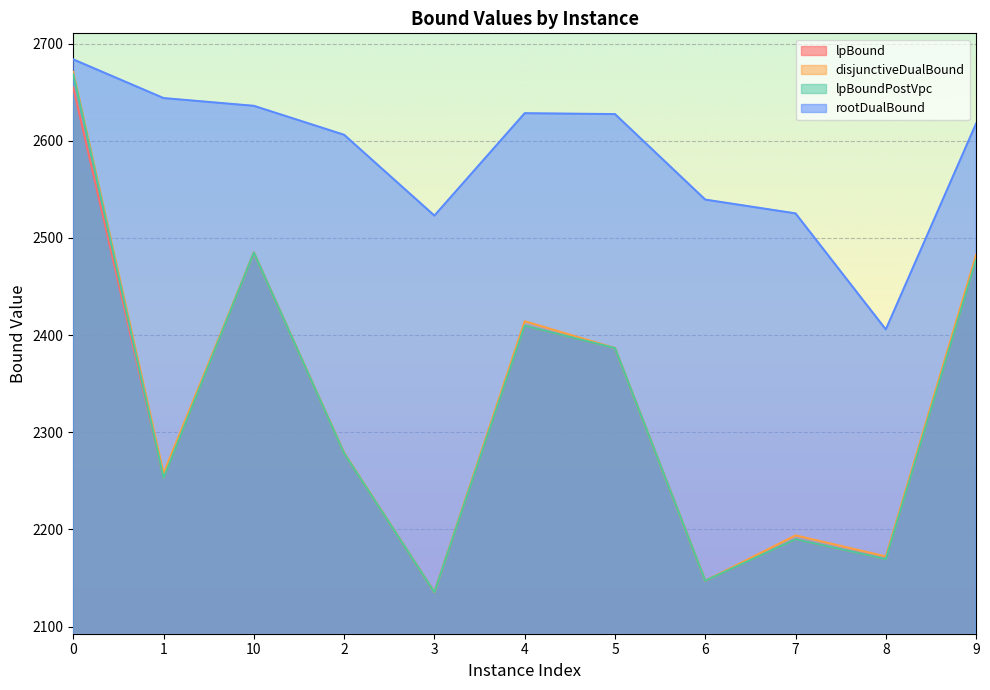

How many interior local valleys does the disjunctiveDualBound series have?

4